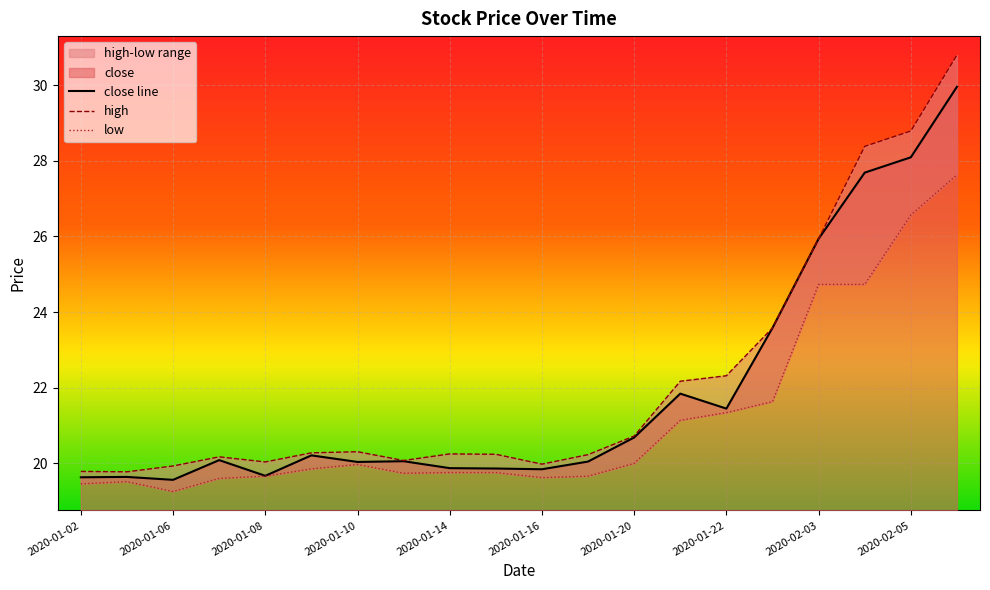

The close line series shows 21.4 at 2020-01-22. True or false?

True